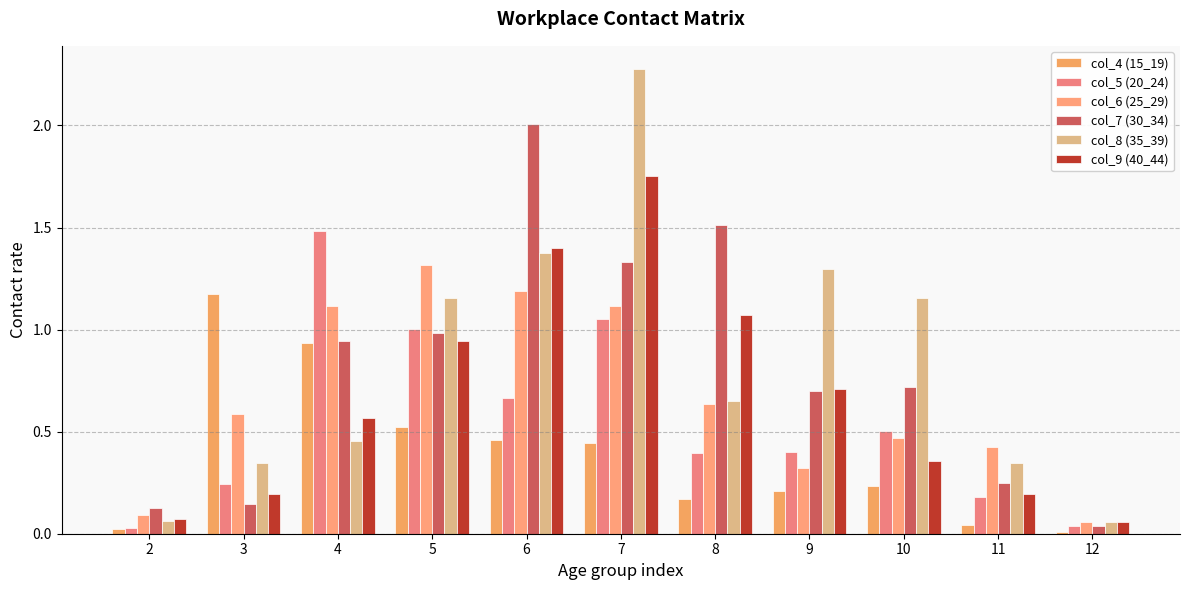

What is the total value across all series at 6?

7.1